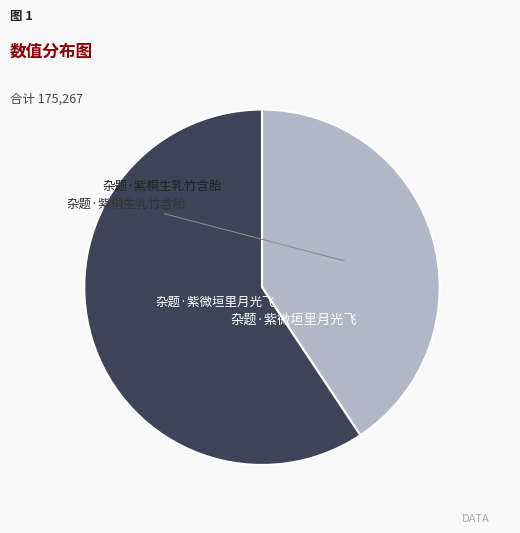

Is there any slice that represents more than half of the pie?

Yes